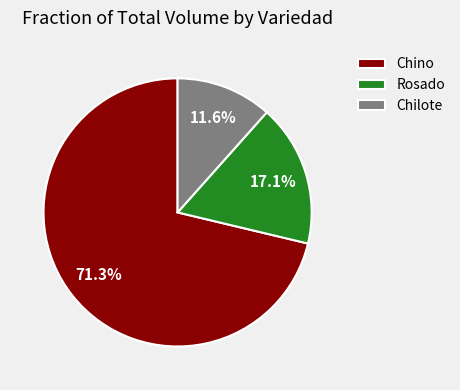

Is the sum of Chilote and Chino greater than half?

Yes